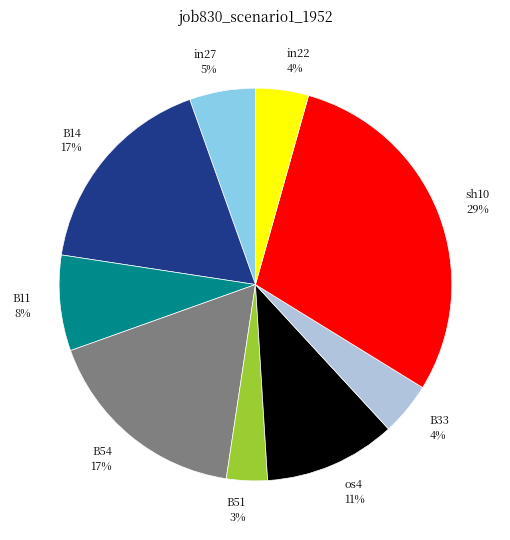

Does any single category account for the majority?

No